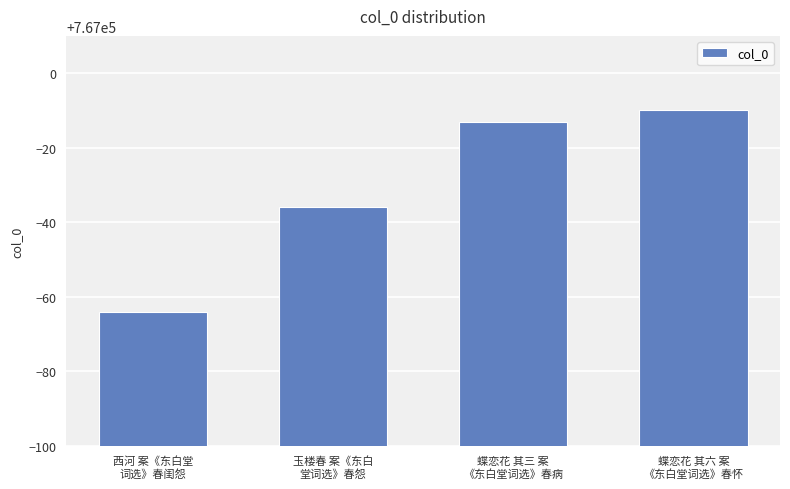

What is the sum of the values at 西河 案《东白堂
词选》春闺怨 and 玉楼春 案《东白
堂词选》春怨?

1533900